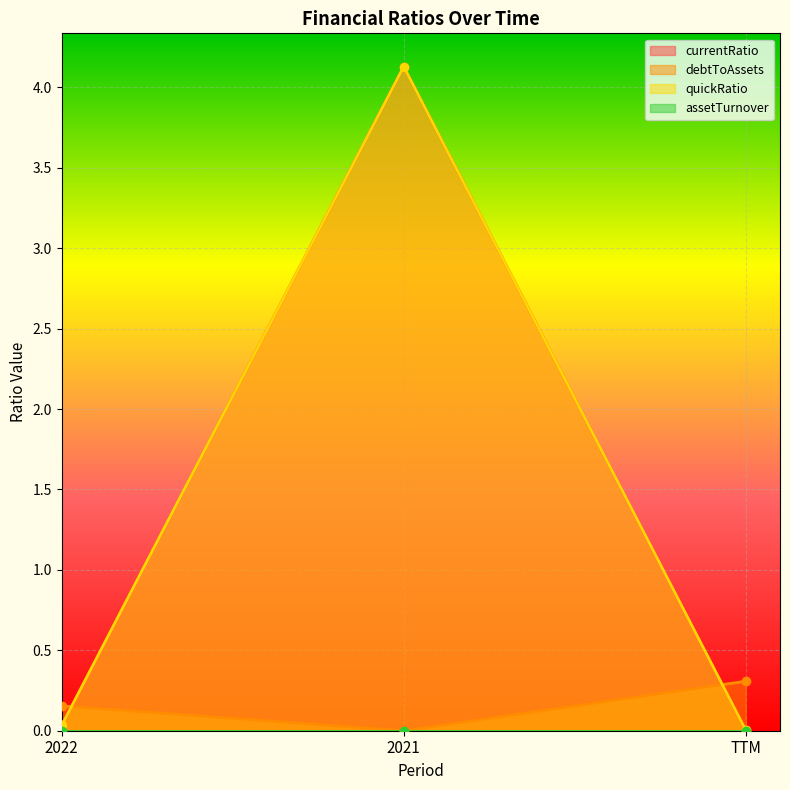

At which category does the chart reach its peak across all series?

2021